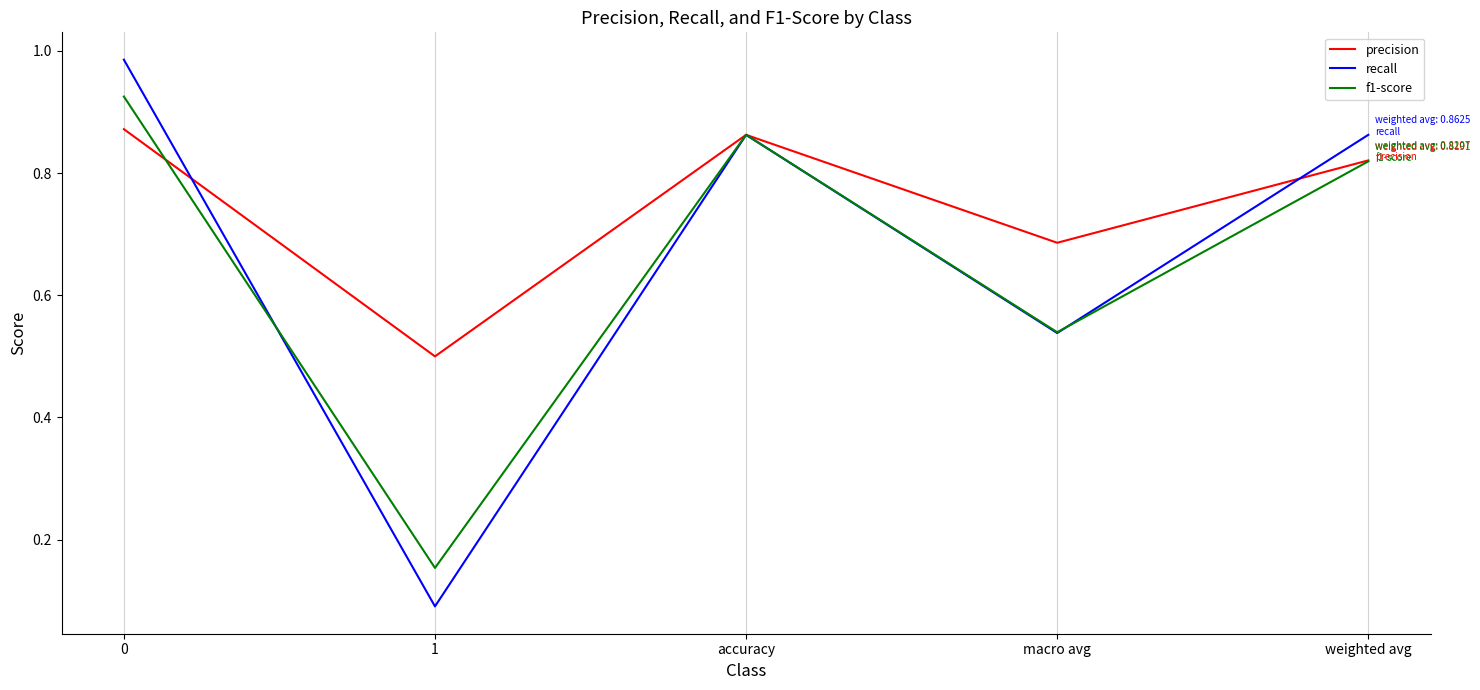

Where do f1-score and precision first cross each other?

0 and 1